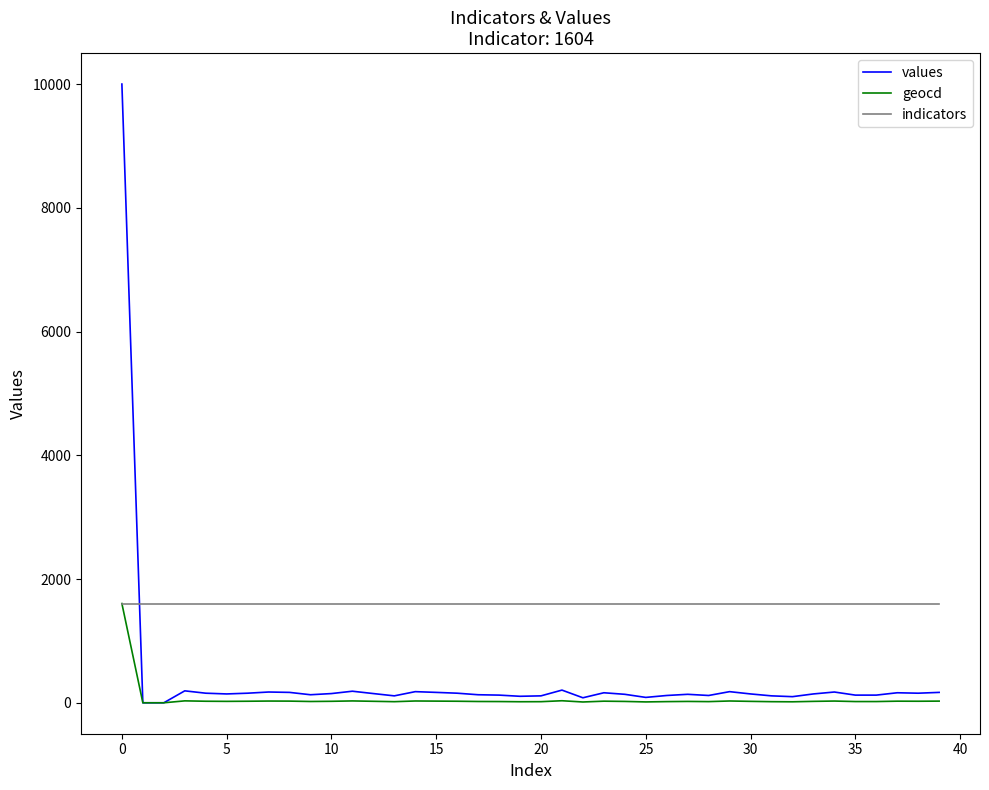

What is the highest value of the indicators series?

1604